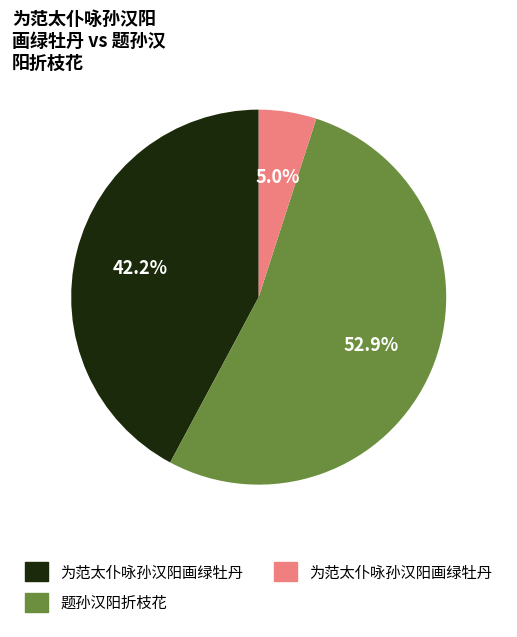

How many segments does this pie chart have?

3